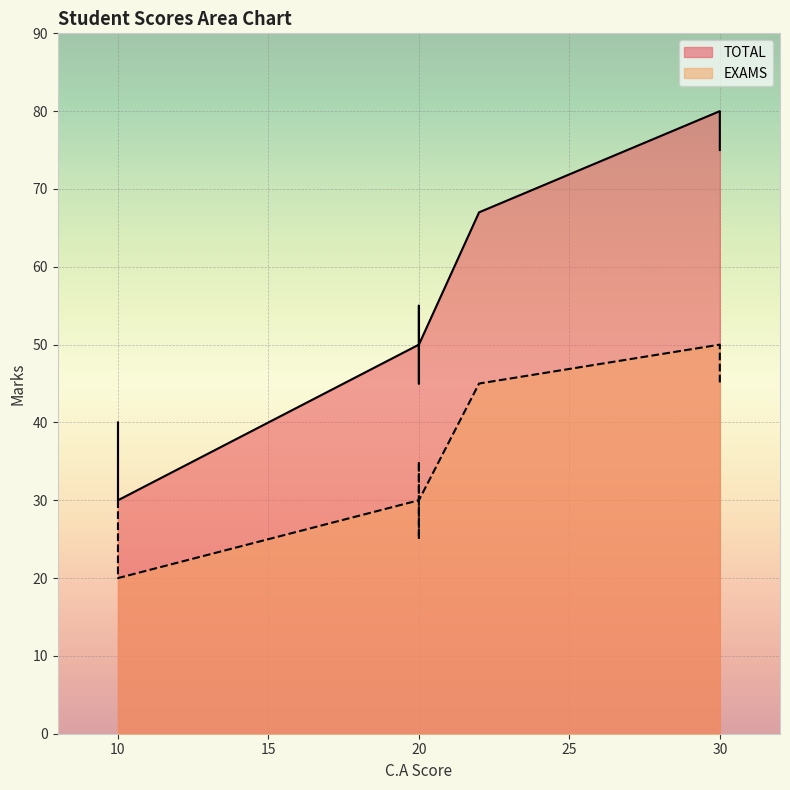

The value of TOTAL at sani musa is 134. True or false?

False